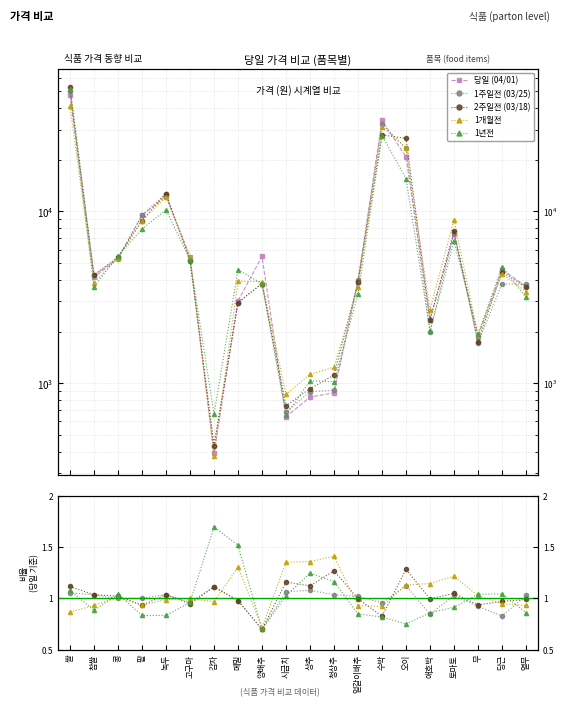

What position from the left is 팥?

4